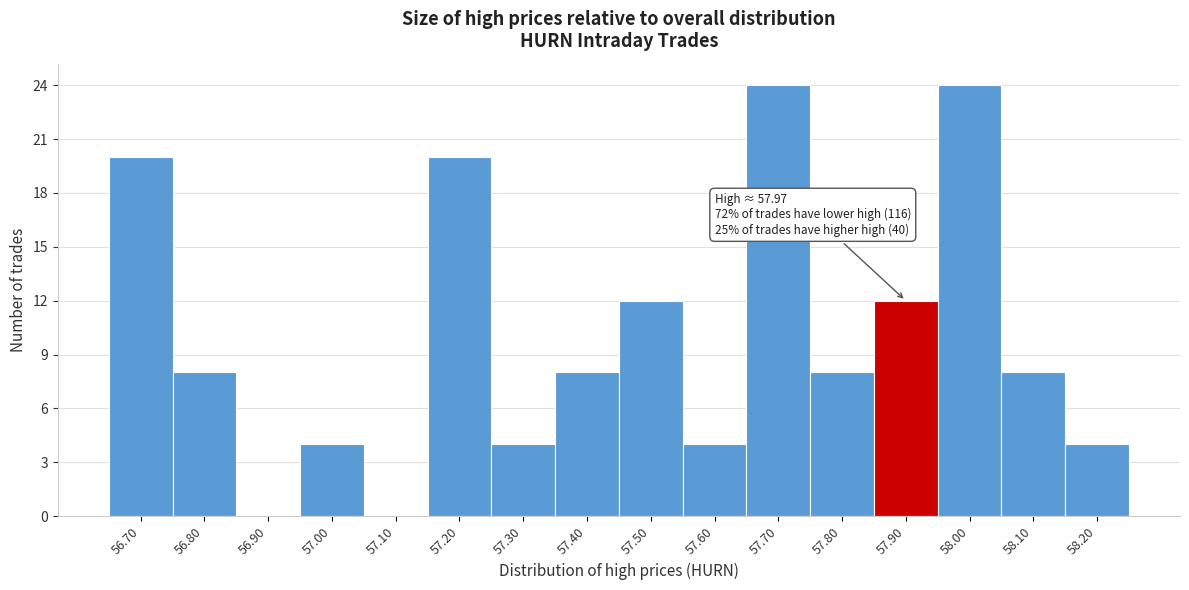

What is the change in value from 57.30 to 57.70?

+20